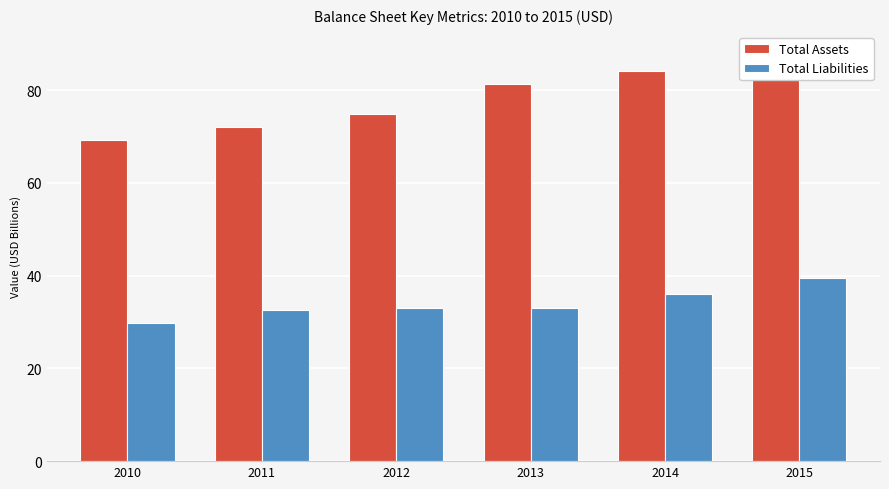

True or false: Total Liabilities has a value of 32.7 at 2011.

True